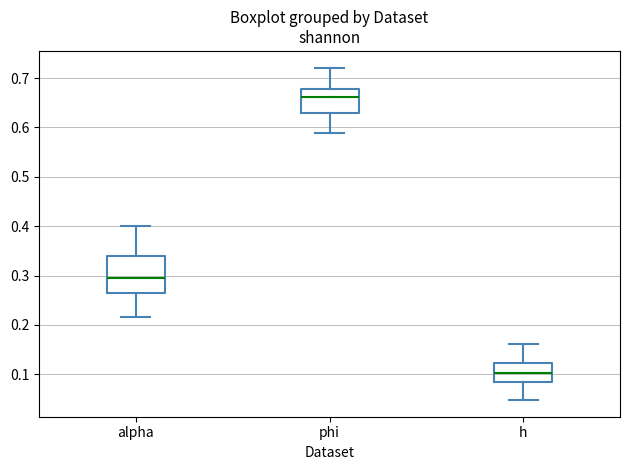

Reading left to right, read every box against the y-axis: the position of its median line, the range the box covers, and the ends of its whiskers. The values are not printed on the chart, so give them approximately, as read against the axis.

alpha: median 0.30, box 0.26 to 0.34, whiskers 0.22 to 0.40
phi: median 0.66, box 0.63 to 0.68, whiskers 0.59 to 0.72
h: median 0.10, box 0.08 to 0.12, whiskers 0.05 to 0.16